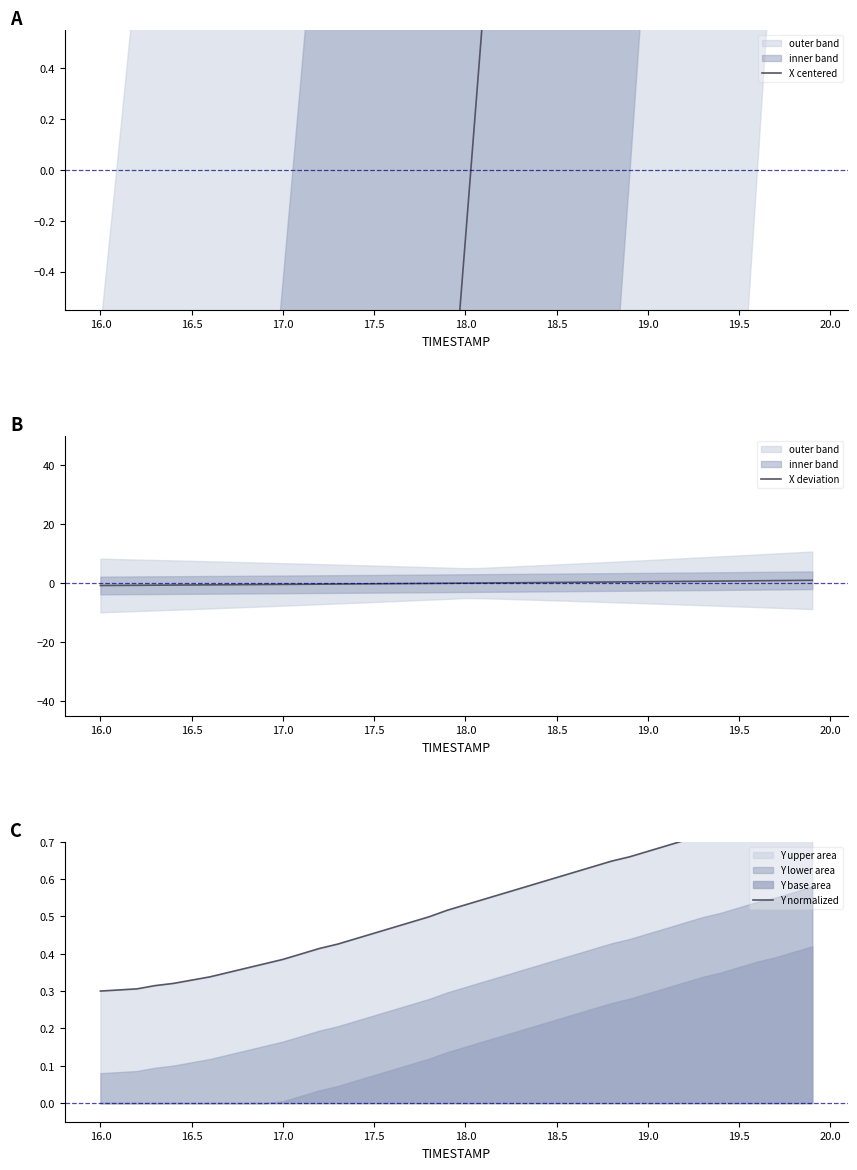

How many times do Y normalized and X deviation cross each other?

1